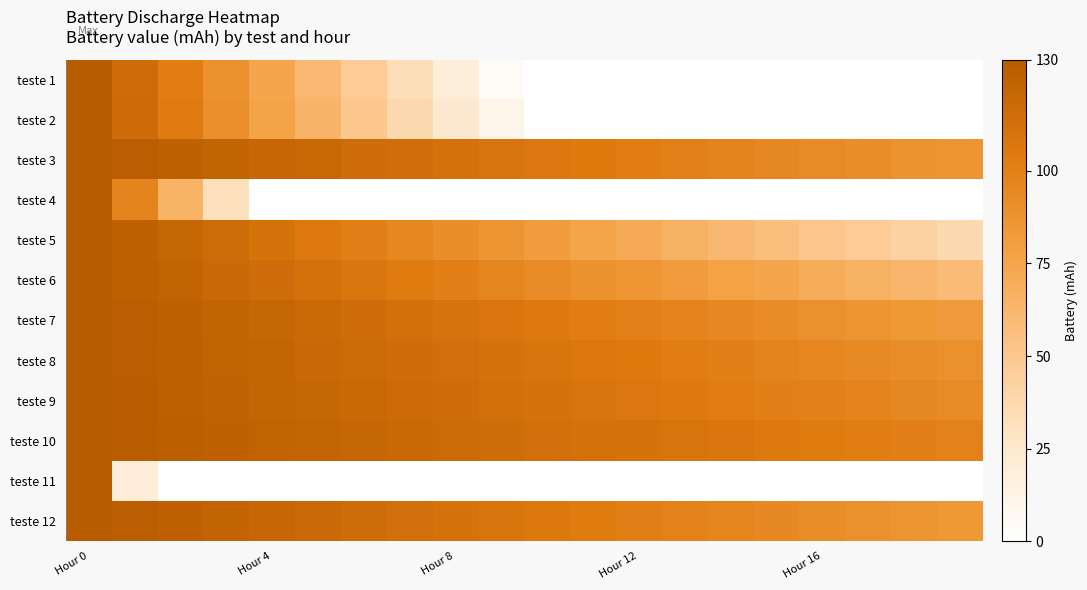

At which category is the sum across all series the highest?

Hour 0